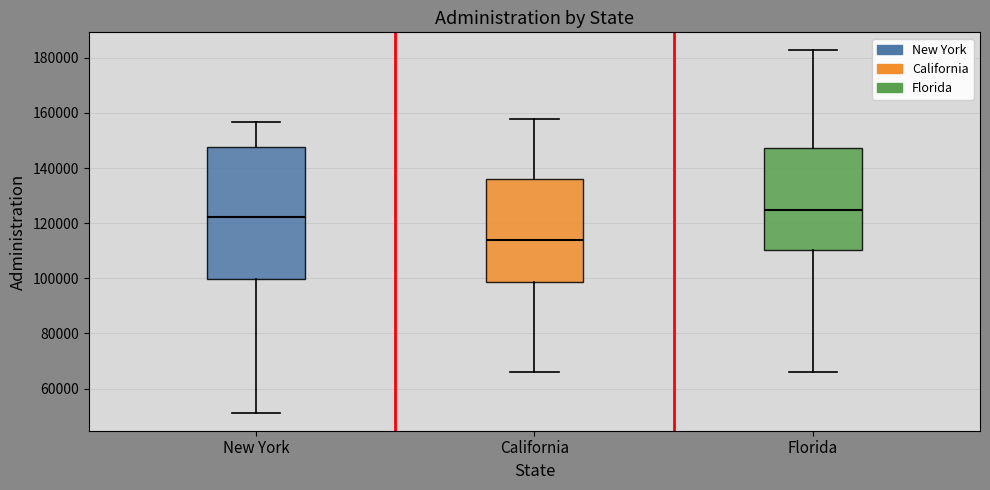

Reading left to right, transcribe this box plot: for each box, give where its median line is, the range the box spans, and where its two whiskers end, as read against the y-axis. The values are not printed on the chart, so give them approximately, as read against the axis.

New York: median 122000, box 100000 to 148000, whiskers 52000 to 156000
California: median 114000, box 98000 to 136000, whiskers 66000 to 158000
Florida: median 124000, box 110000 to 148000, whiskers 66000 to 182000